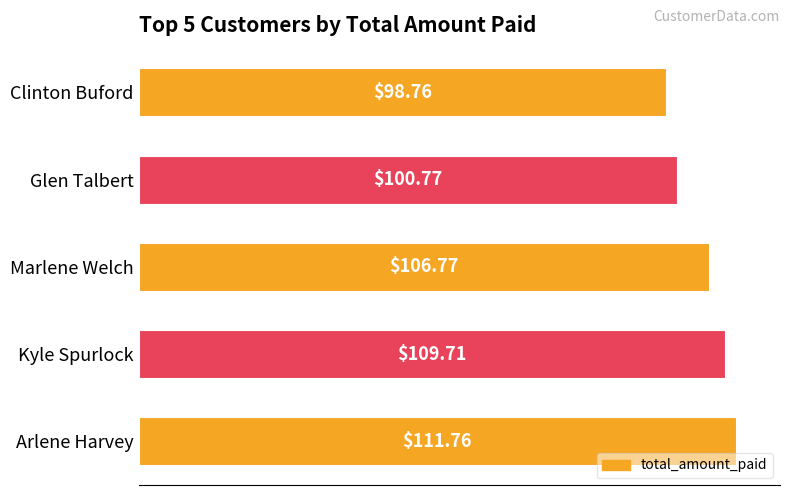

Rank the categories by value from lowest to highest.

Clinton Buford, Glen Talbert, Marlene Welch, Kyle Spurlock, Arlene Harvey